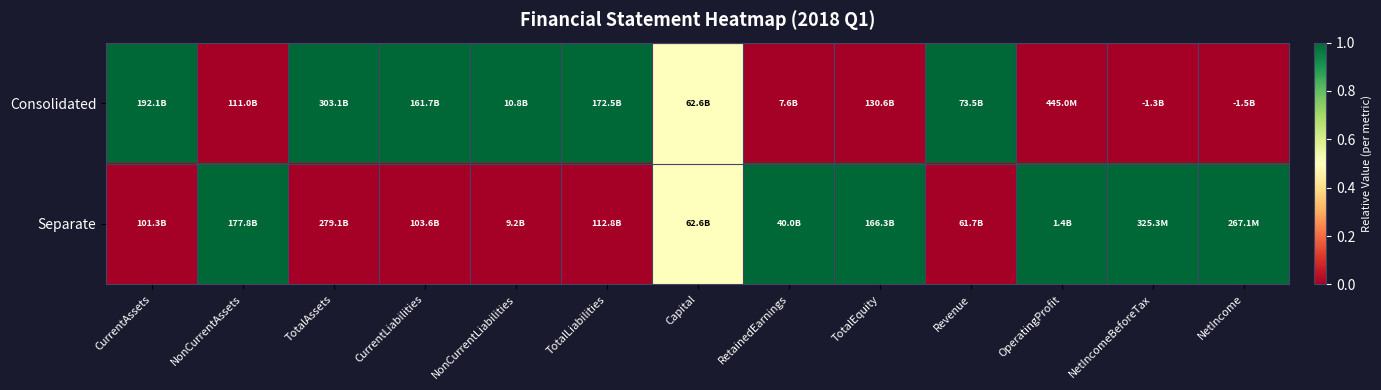

Reading right to left, what are all the values shown in this chart?

Consolidated: NetIncome=0.0	NetIncomeBeforeTax=0.0	OperatingProfit=0.0	Revenue=1.0	TotalEquity=0.0	RetainedEarnings=0.0	Capital=0.5	TotalLiabilities=1.0	NonCurrentLiabilities=1.0	CurrentLiabilities=1.0	TotalAssets=1.0	NonCurrentAssets=0.0	CurrentAssets=1.0
Separate: NetIncome=1.0	NetIncomeBeforeTax=1.0	OperatingProfit=1.0	Revenue=0.0	TotalEquity=1.0	RetainedEarnings=1.0	Capital=0.5	TotalLiabilities=0.0	NonCurrentLiabilities=0.0	CurrentLiabilities=0.0	TotalAssets=0.0	NonCurrentAssets=1.0	CurrentAssets=0.0